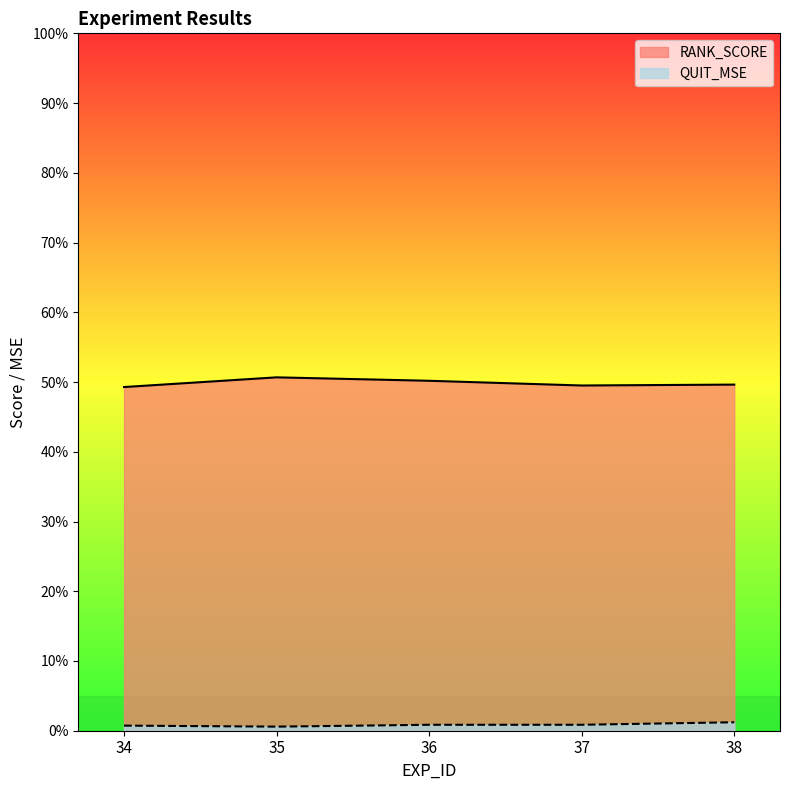

How many QUIT_MSE values are between 0 and 1?

5